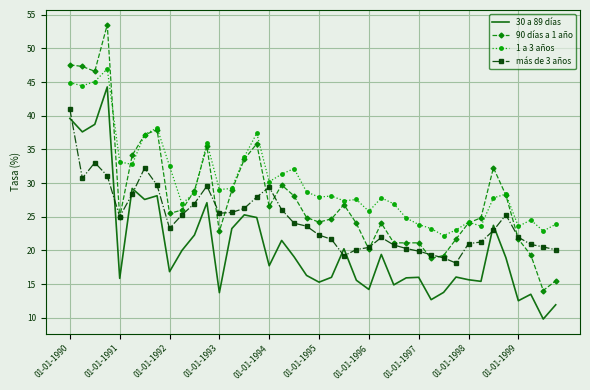

Which series has the largest total across all categories?

1 a 3 años